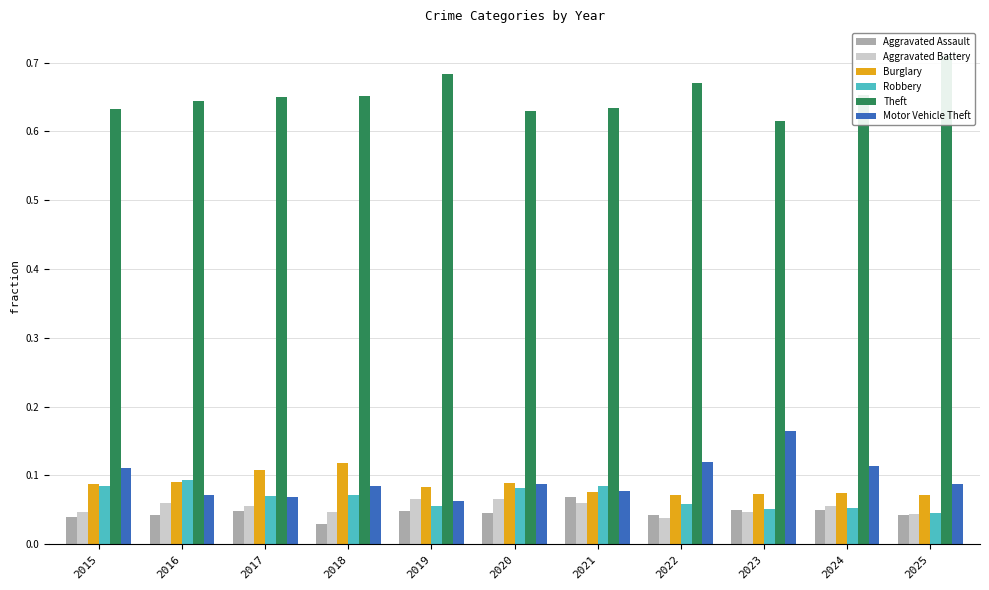

Reading left to right, list all the values displayed in this chart.

Aggravated Assault: 2015=0.0	2016=0.0	2017=0.0	2018=0.0	2019=0.0	2020=0.0	2021=0.1	2022=0.0	2023=0.0	2024=0.0	2025=0.0
Aggravated Battery: 2015=0.0	2016=0.1	2017=0.1	2018=0.0	2019=0.1	2020=0.1	2021=0.1	2022=0.0	2023=0.0	2024=0.1	2025=0.0
Burglary: 2015=0.1	2016=0.1	2017=0.1	2018=0.1	2019=0.1	2020=0.1	2021=0.1	2022=0.1	2023=0.1	2024=0.1	2025=0.1
Robbery: 2015=0.1	2016=0.1	2017=0.1	2018=0.1	2019=0.1	2020=0.1	2021=0.1	2022=0.1	2023=0.1	2024=0.1	2025=0.0
Theft: 2015=0.6	2016=0.6	2017=0.7	2018=0.7	2019=0.7	2020=0.6	2021=0.6	2022=0.7	2023=0.6	2024=0.7	2025=0.7
Motor Vehicle Theft: 2015=0.1	2016=0.1	2017=0.1	2018=0.1	2019=0.1	2020=0.1	2021=0.1	2022=0.1	2023=0.2	2024=0.1	2025=0.1